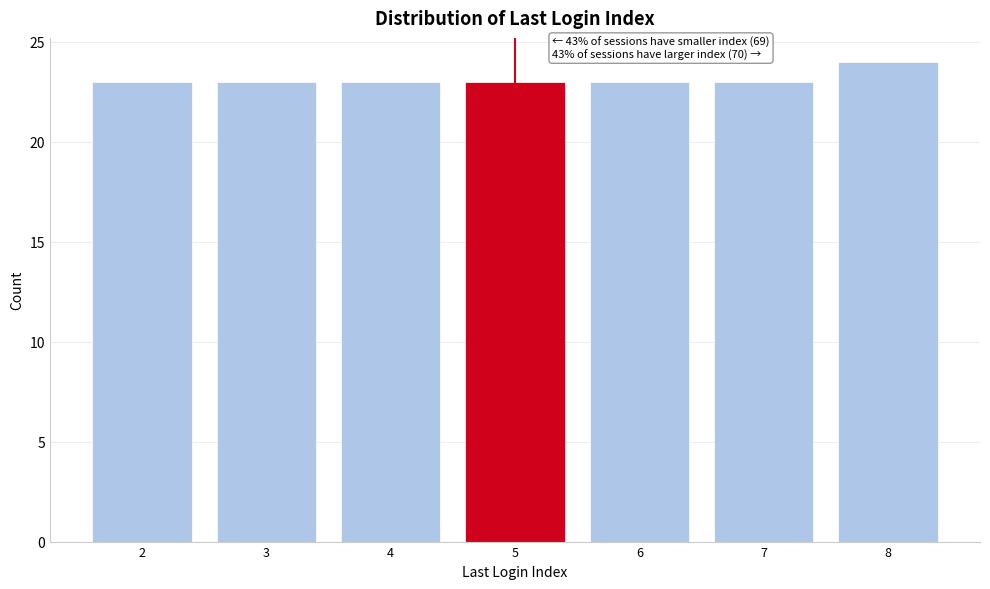

Which range on the x-axis has the tallest bar?

7.5 to 8.5